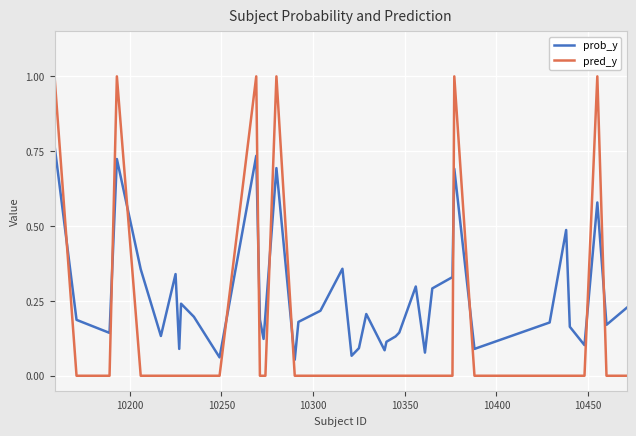

Which series has the largest total across all categories?

prob_y